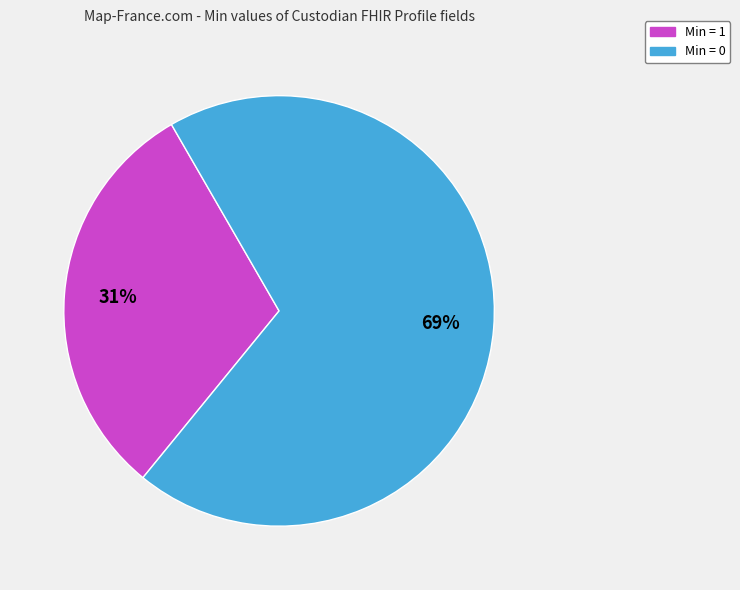

Is there any slice that represents more than half of the pie?

Yes